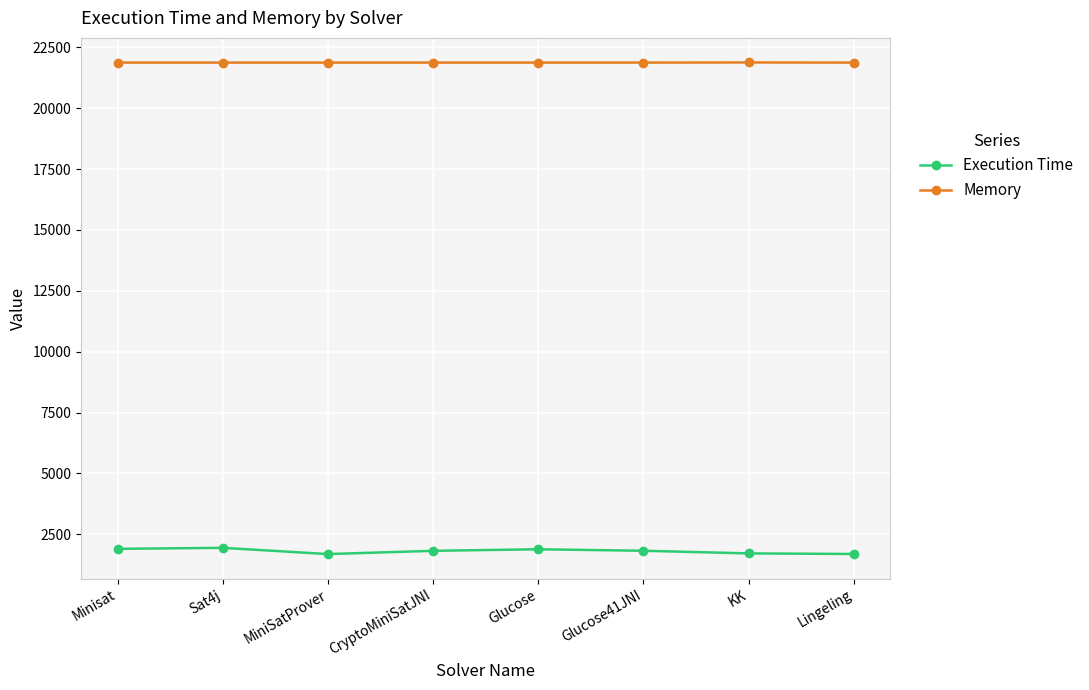

What is the total value across all series at KK?

23592